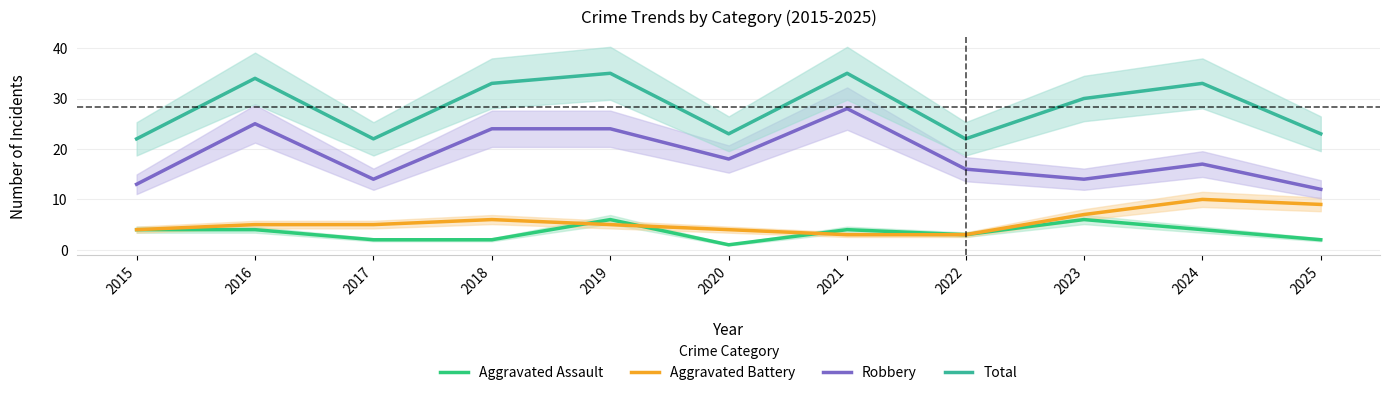

How many values in the Total series exceed 30?

5